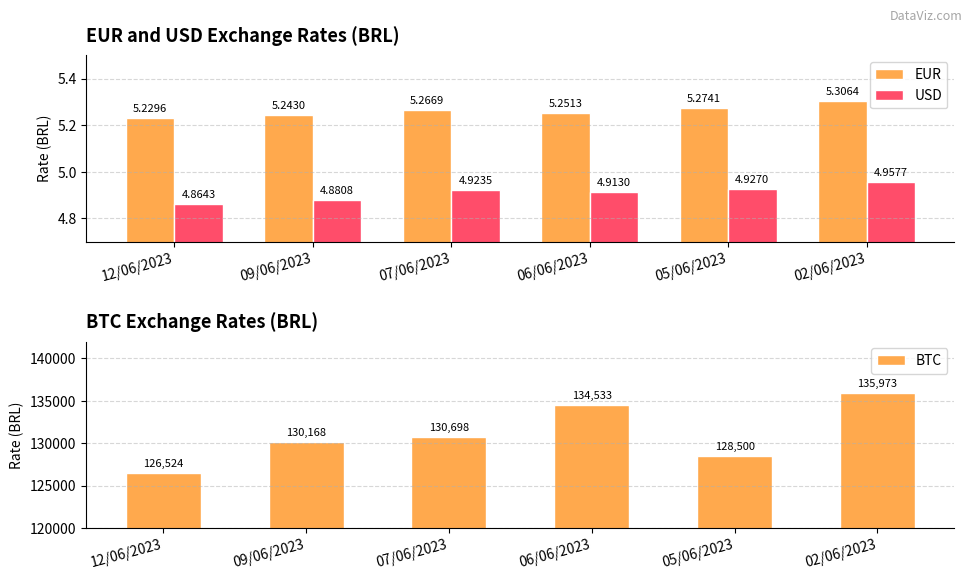

Are the bars grouped side by side (vs. stacked)?

Yes